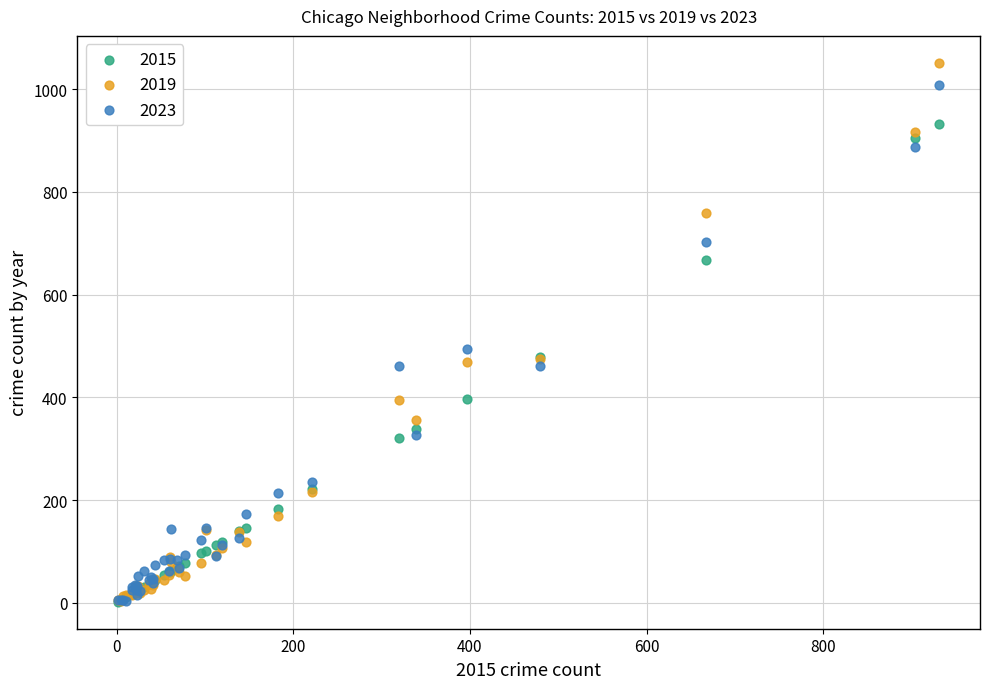

Which series contains the highest Y value?

2019